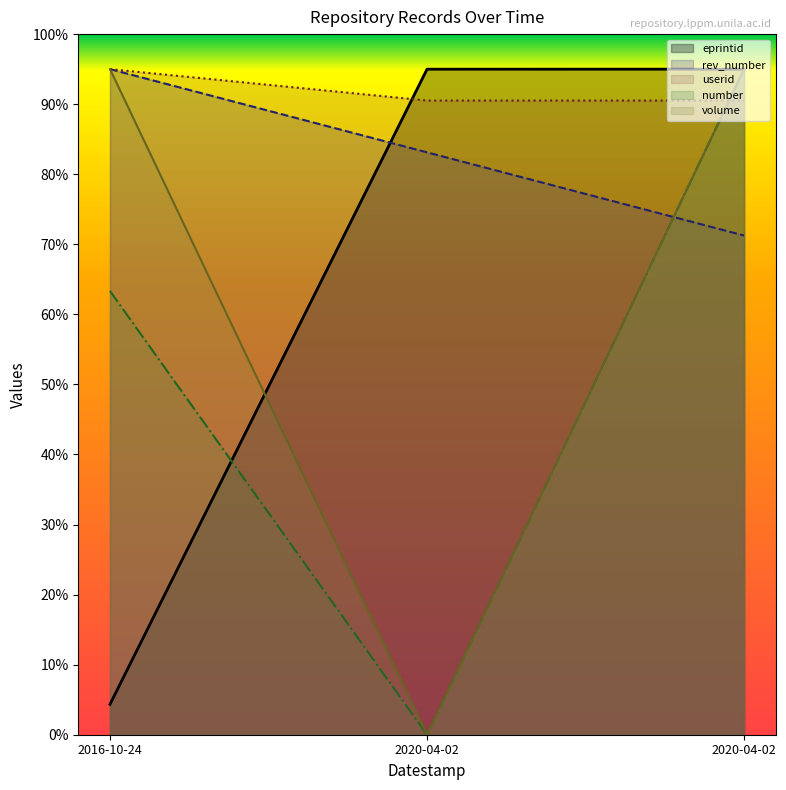

What are all the series names shown in the legend?

eprintid, rev_number, userid, number, volume